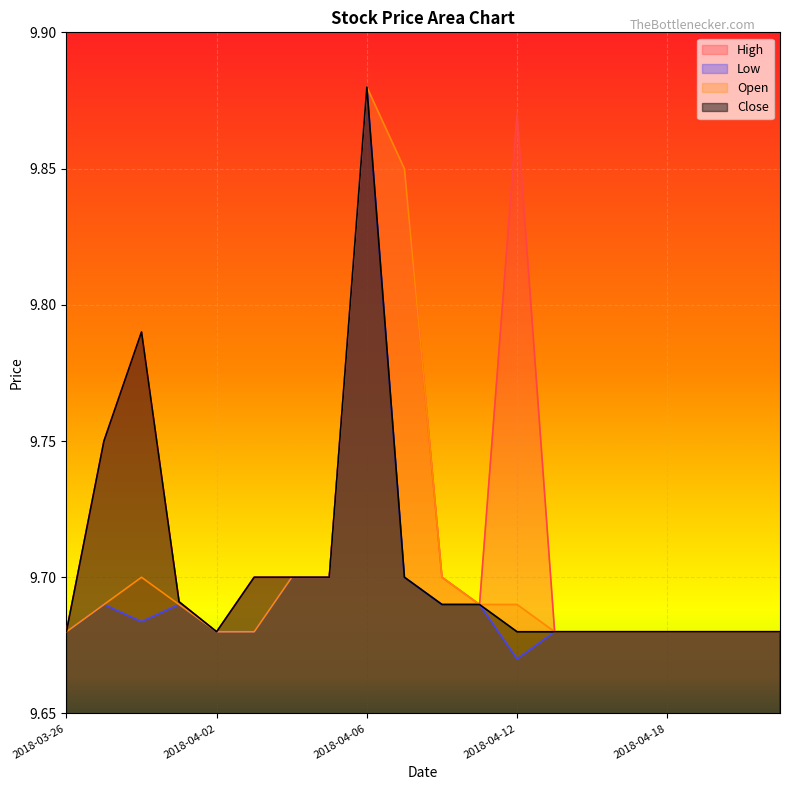

Count the High values in the range 9 to 10.

20